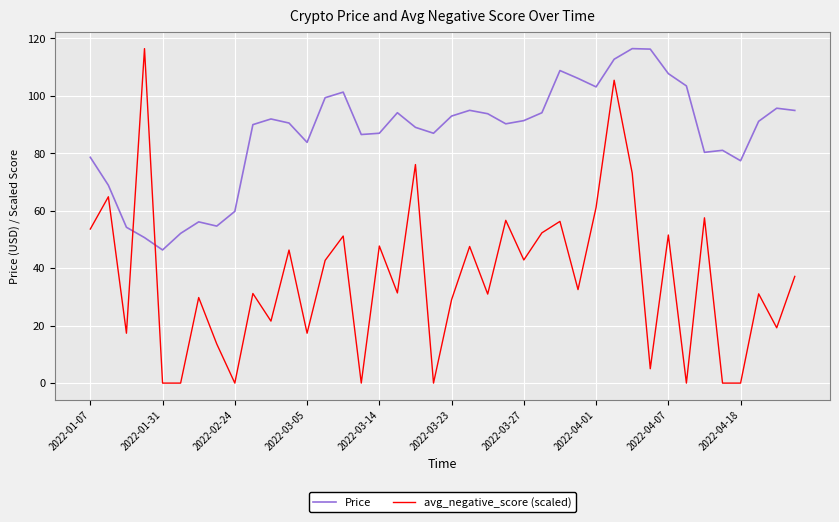

Rank the series by their average value, from lowest to highest.

avg_negative_score (scaled), Price